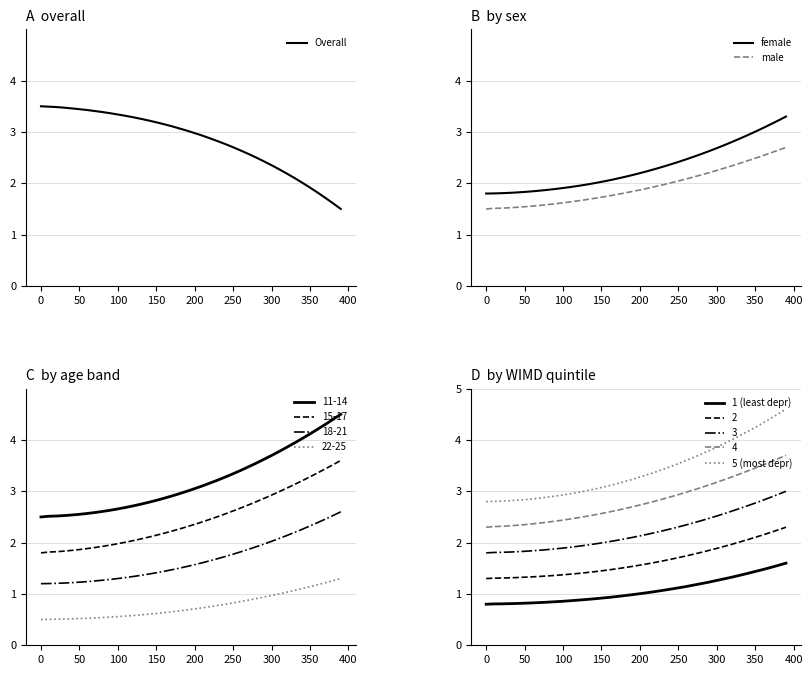

True or false: Overall has a value of 2.4 at 0.

False